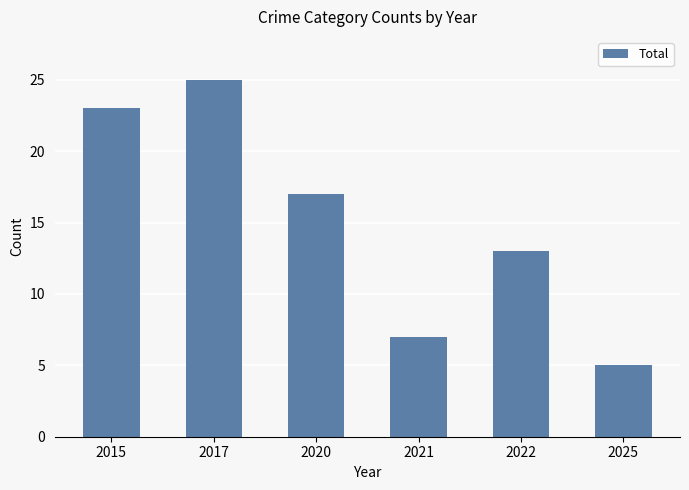

Count the values in the range 7 to 23.

4